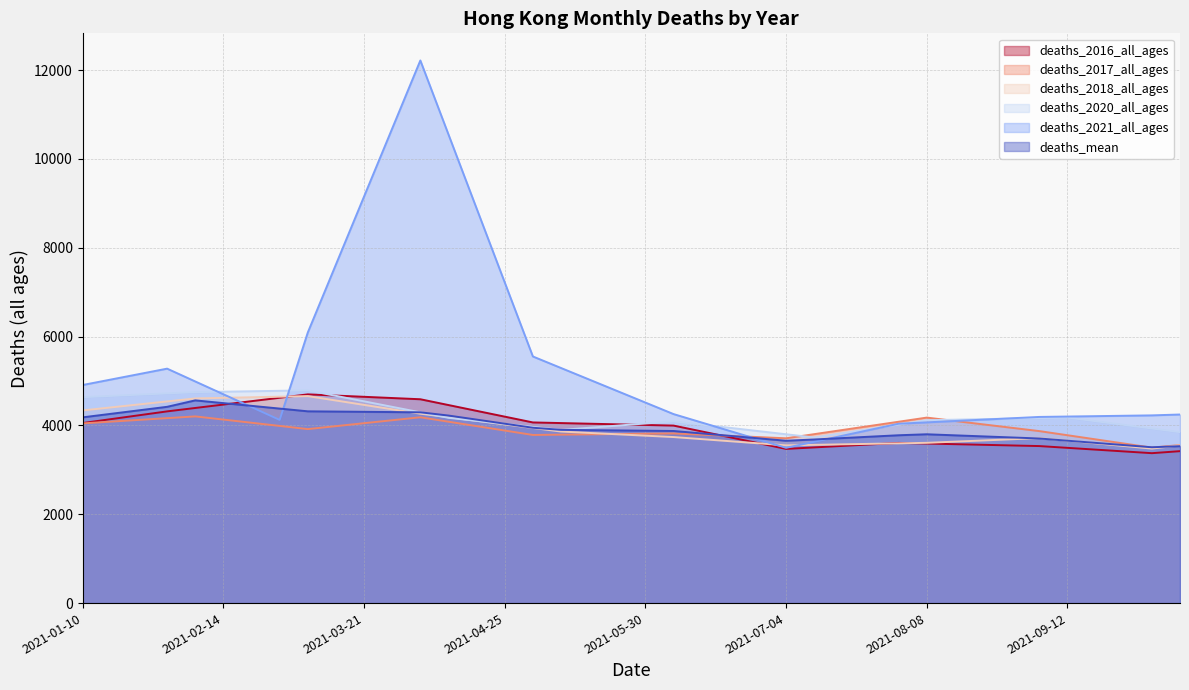

Where do deaths_2020_all_ages and deaths_2016_all_ages first cross each other?

2021-03-07 and 2021-03-14